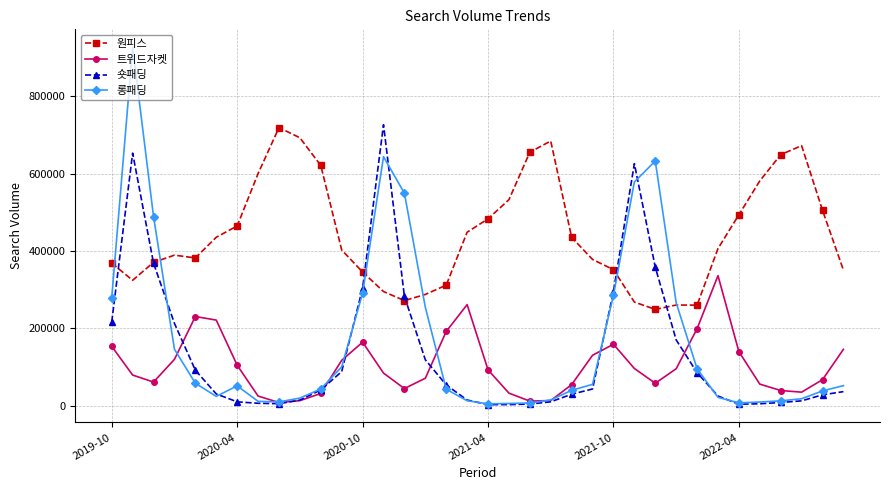

What is the sum of all 롱패딩 values?

6113300